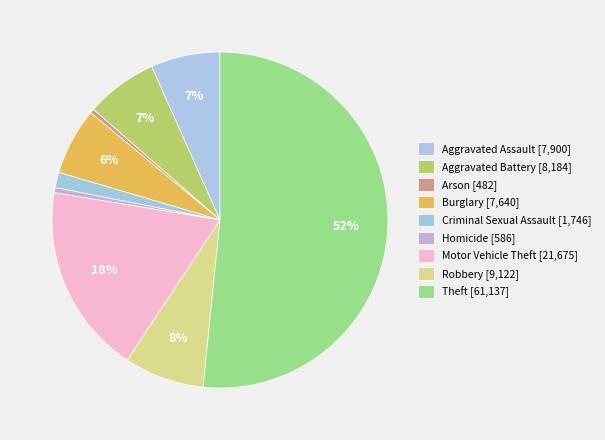

How many slices are in this pie chart?

9